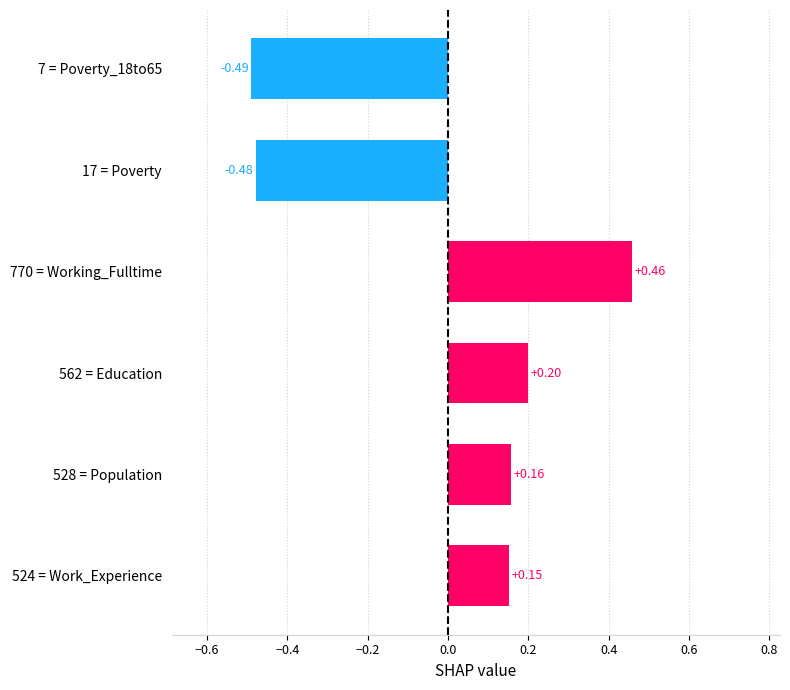

Rank the categories by value from highest to lowest.

770 = Working_Fulltime, 562 = Education, 528 = Population, 524 = Work_Experience, 17 = Poverty, 7 = Poverty_18to65